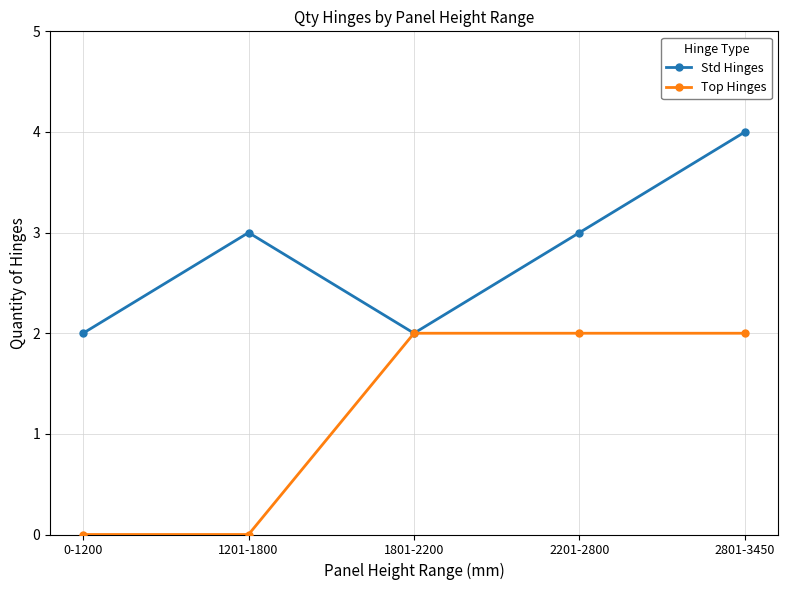

List the series in order of their peak value, highest first.

Std Hinges, Top Hinges